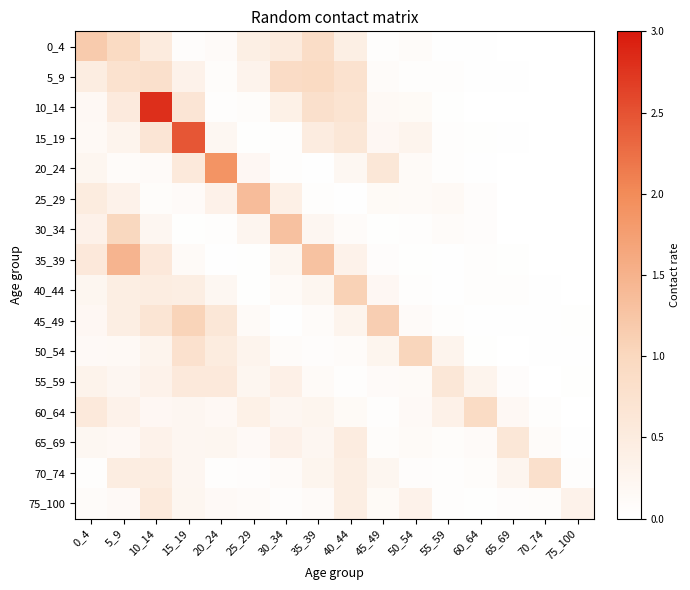

Which has a higher value, 45_49 or 0_4?

0_4